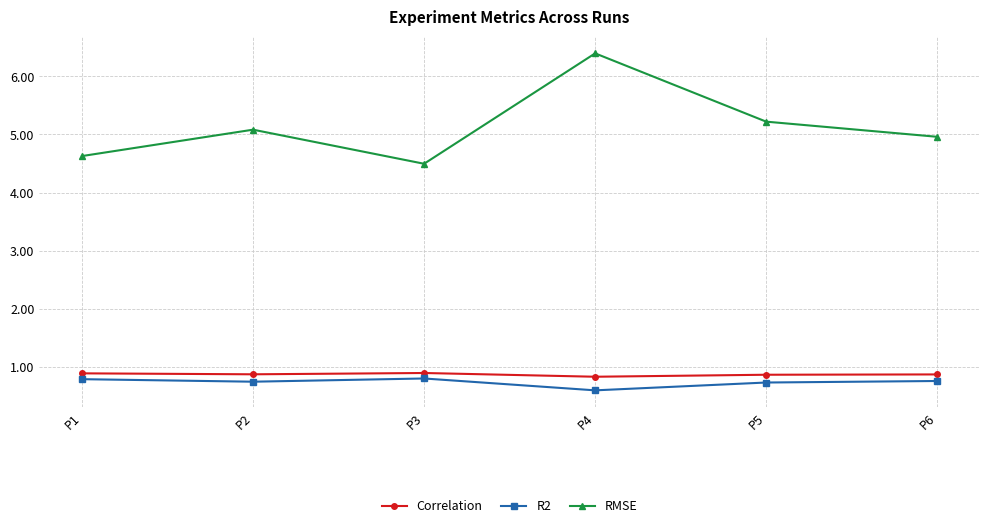

True or false: Correlation and R2 intersect in this chart.

False